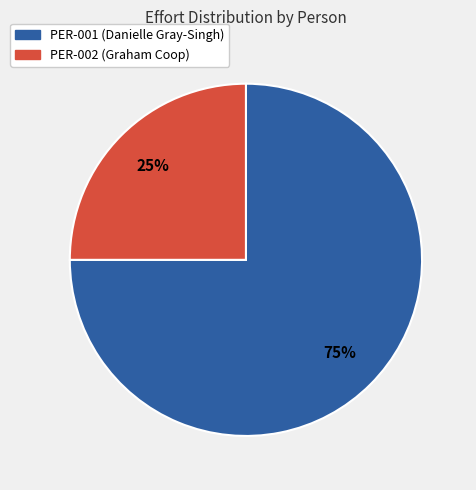

The PER-001 (Danielle Gray-Singh) slice represents 60% of the pie. True or false?

False